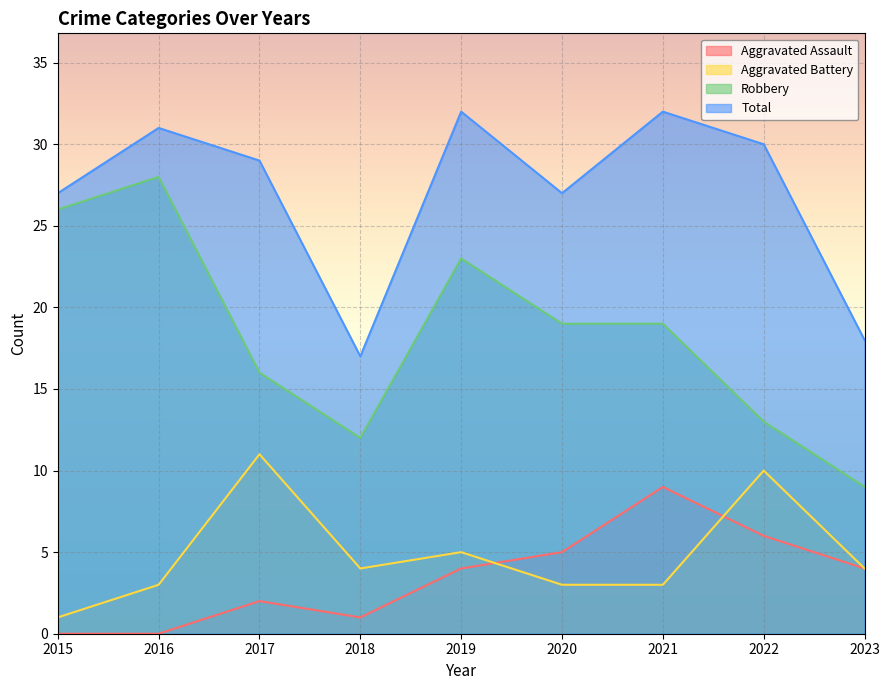

What is the sum of all Total values?

243